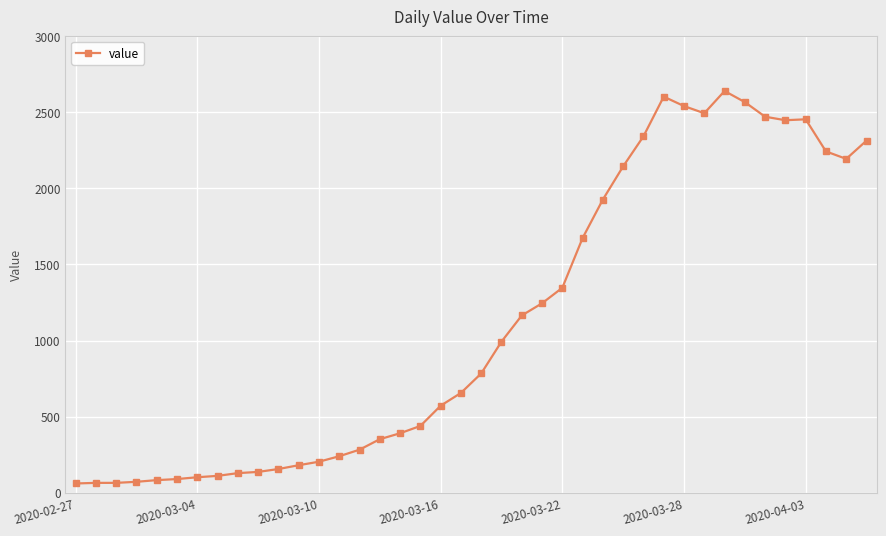

What is the minimum value shown in the chart?

61